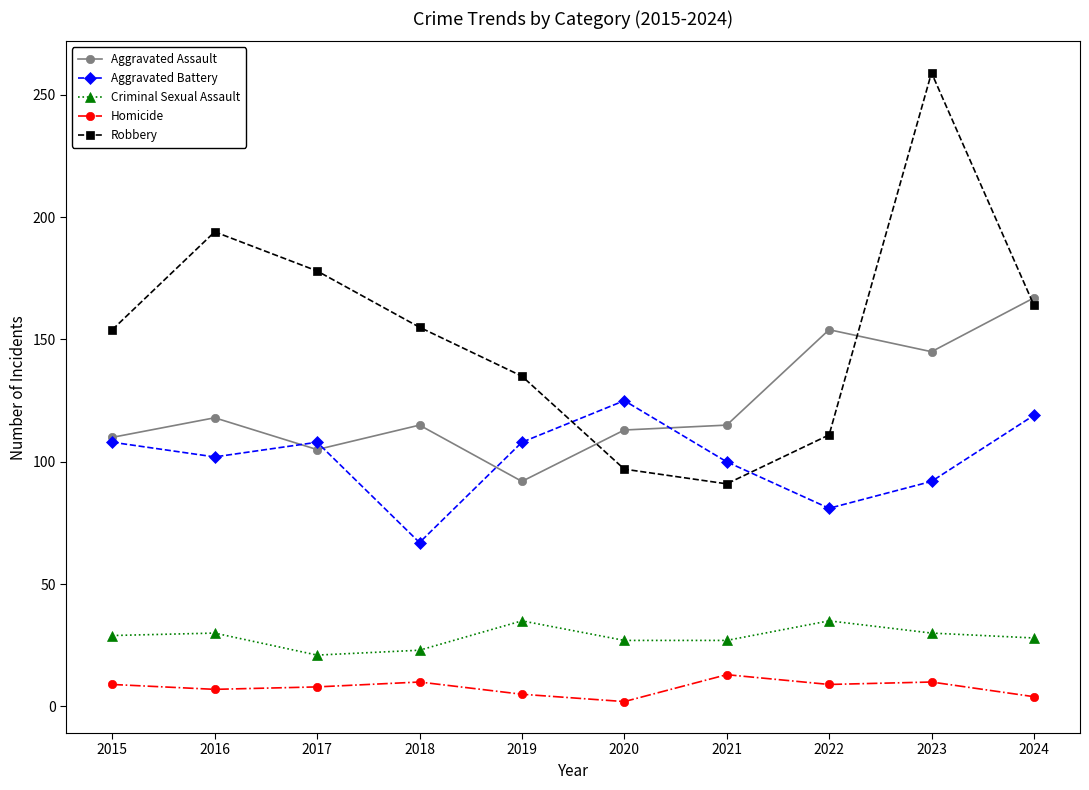

Where is Robbery nearest to the value 175?

2017